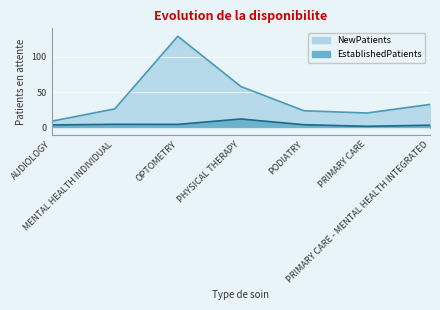

How many interior local peaks does the EstablishedPatients series have?

2